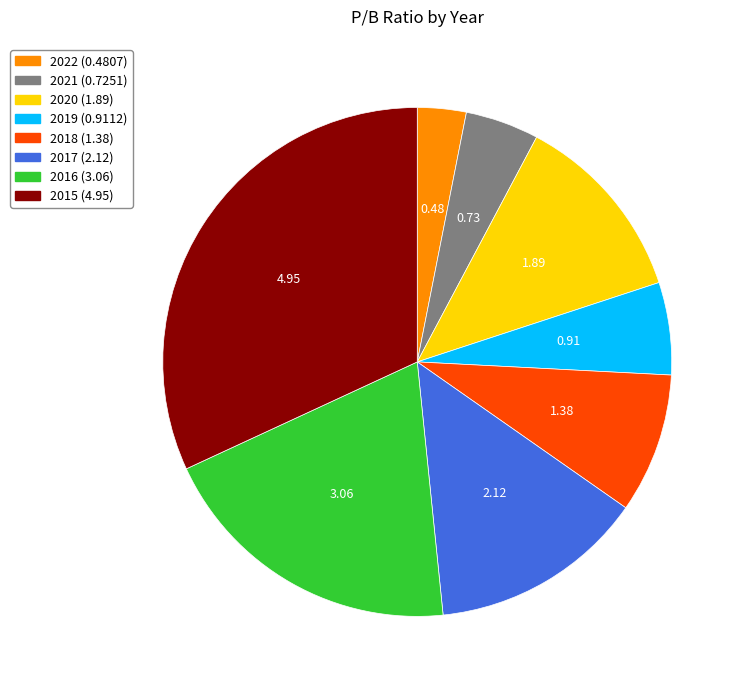

Which slice is the smallest?

2022